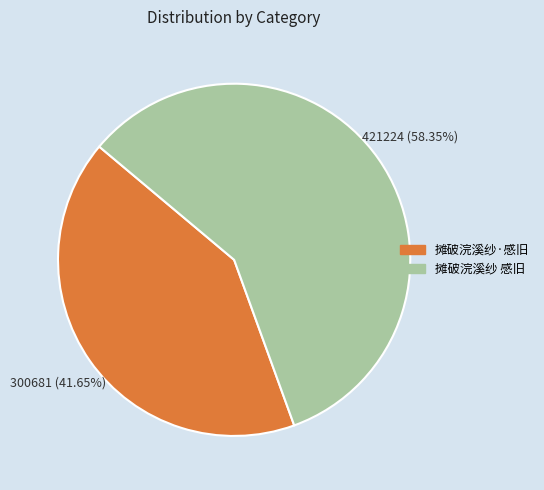

To the nearest percent, what portion does 摊破浣溪纱·感旧 represent?

42%